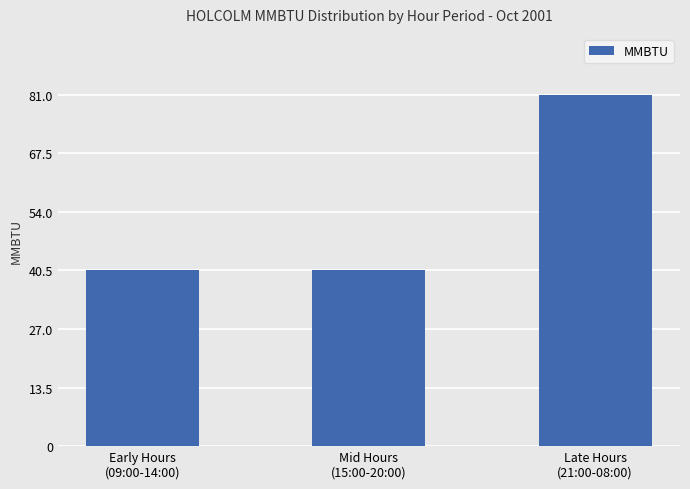

What is the difference between the maximum and minimum values?

40.5